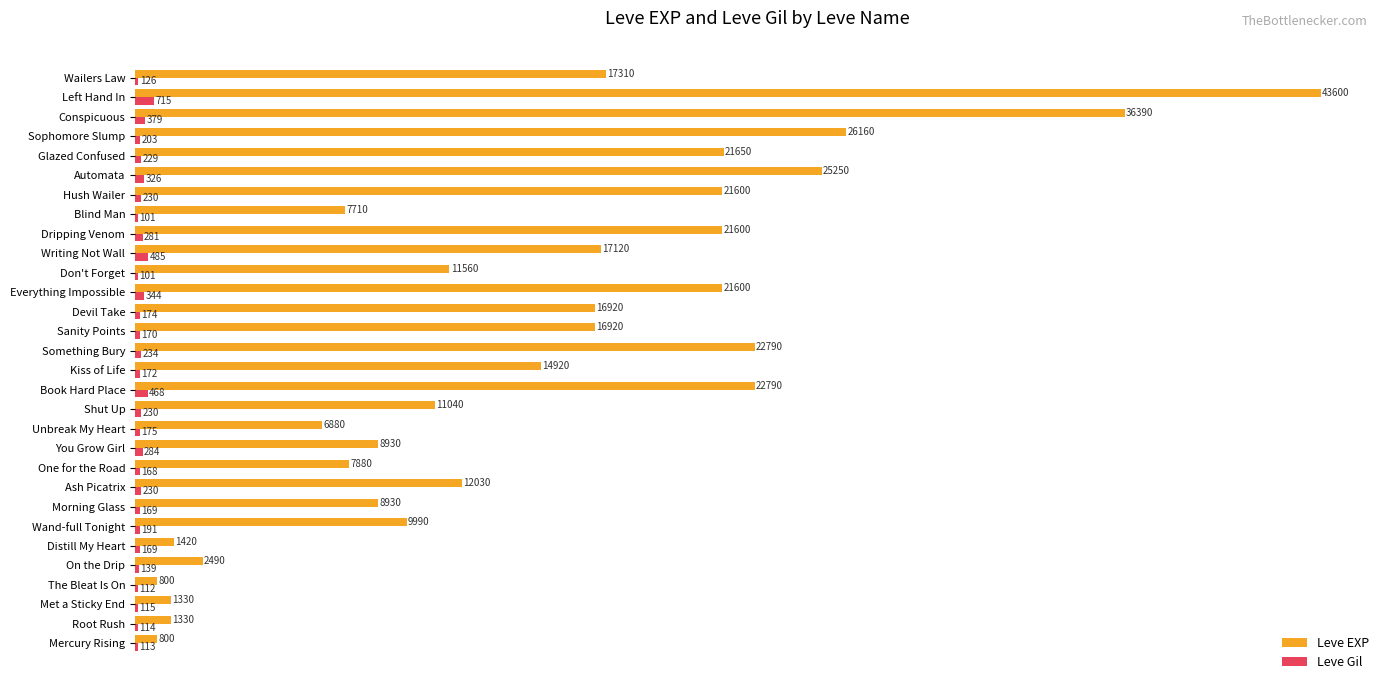

What is the maximum value for Leve EXP?

43600